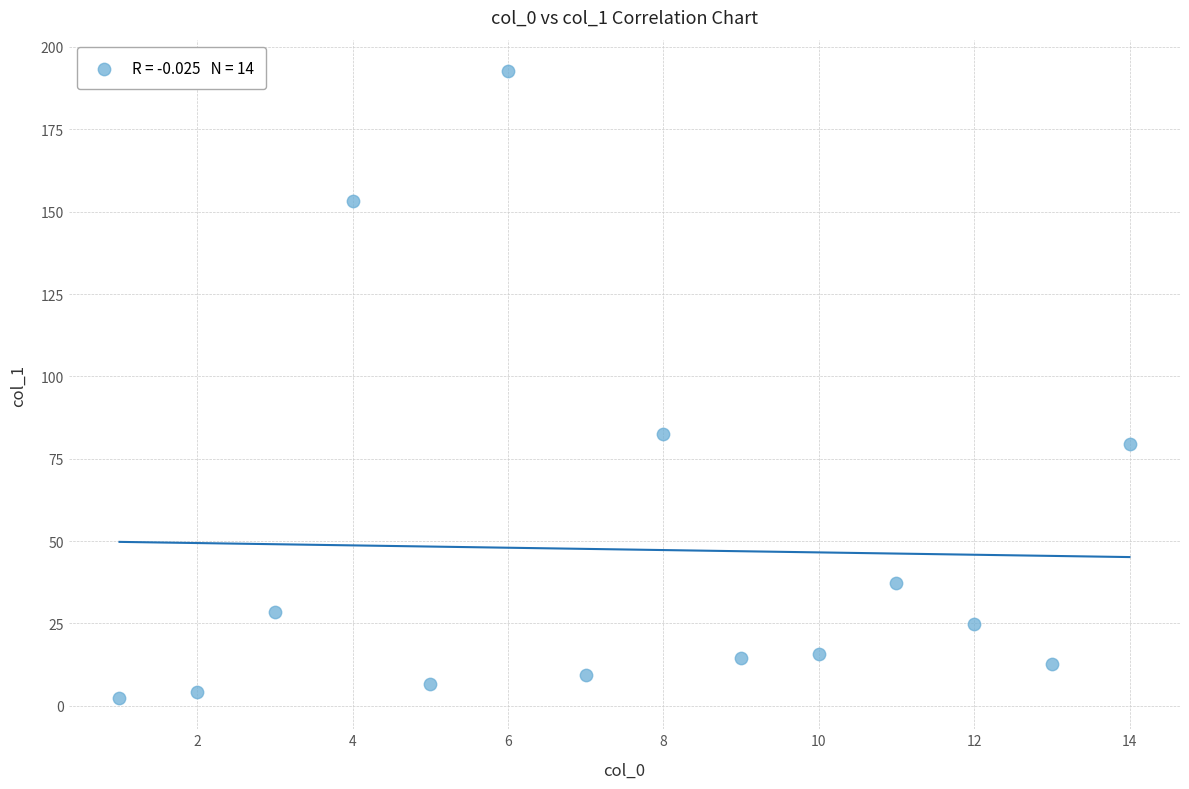

What Y value in the scatter plot is closest to 97?

82.6